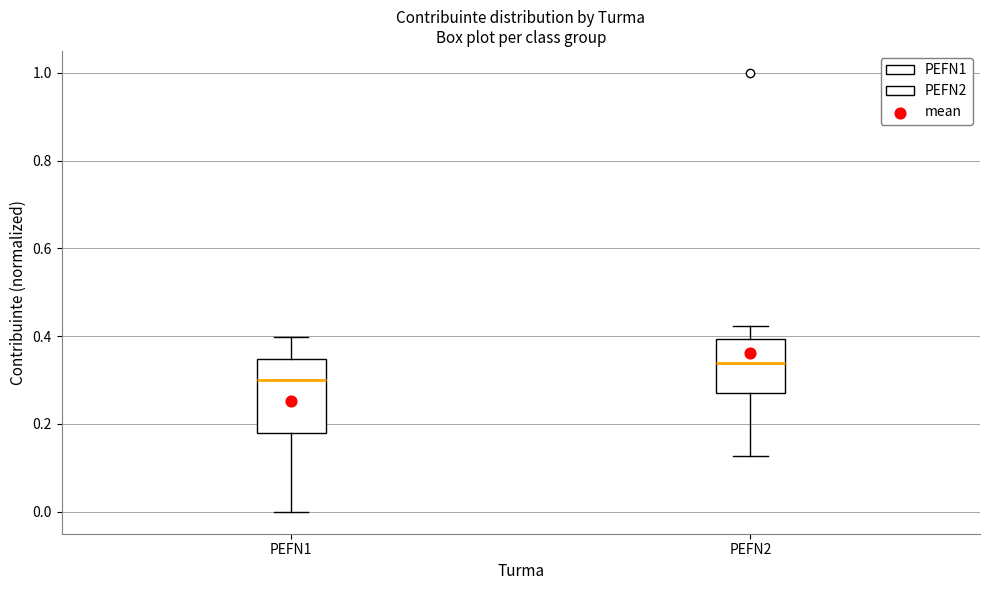

Which box is the tallest, from its lower edge to its upper edge?

PEFN1